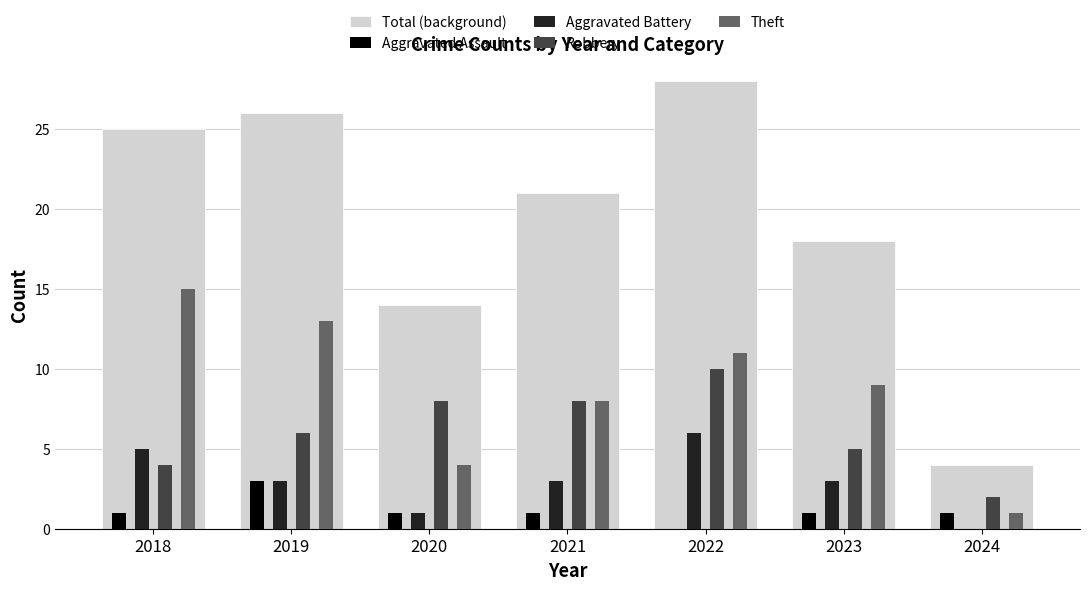

How many series are shown in this chart?

5